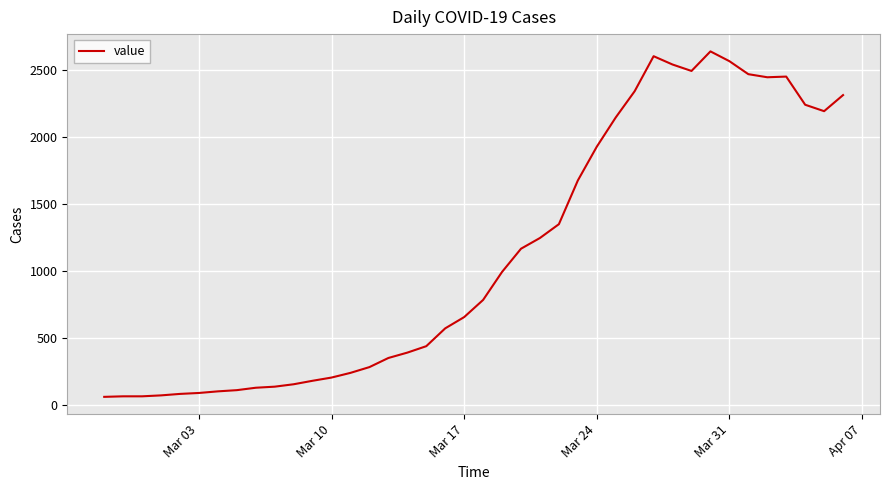

What is the difference between the maximum and minimum values?

2577